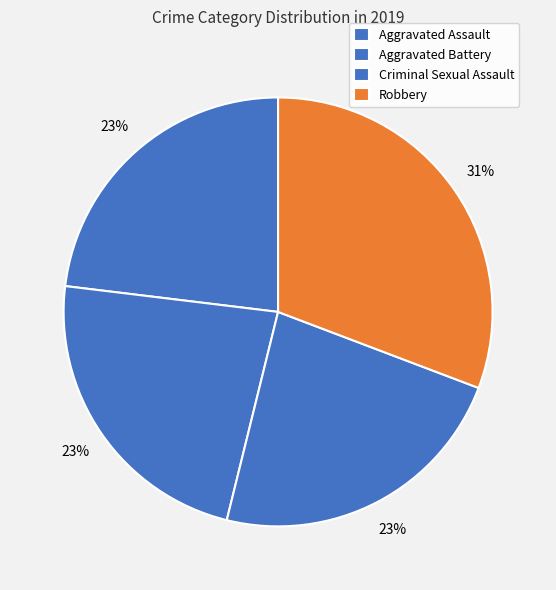

To the nearest percent, what is the combined percentage of Criminal Sexual Assault and Robbery?

54%